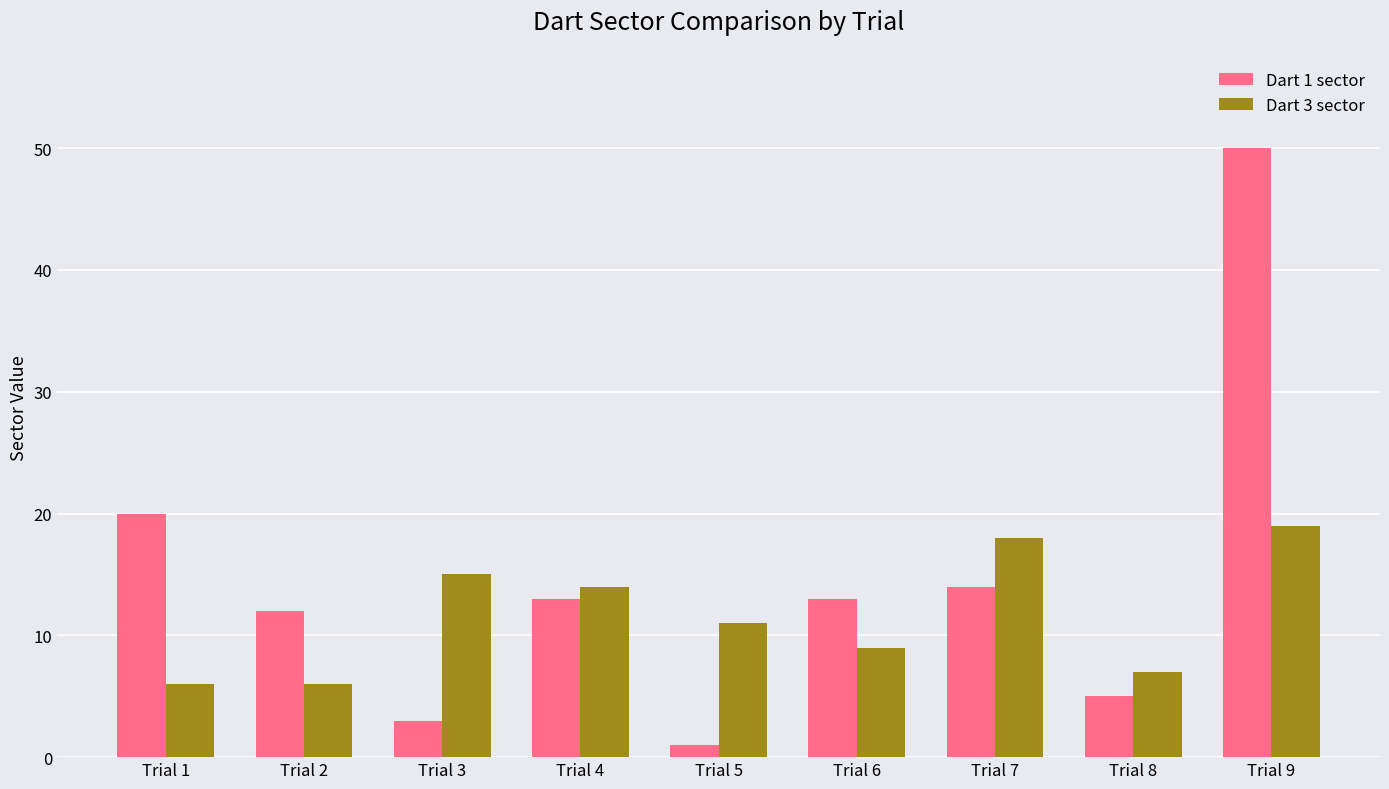

Which category has the highest value across all series?

Trial 9